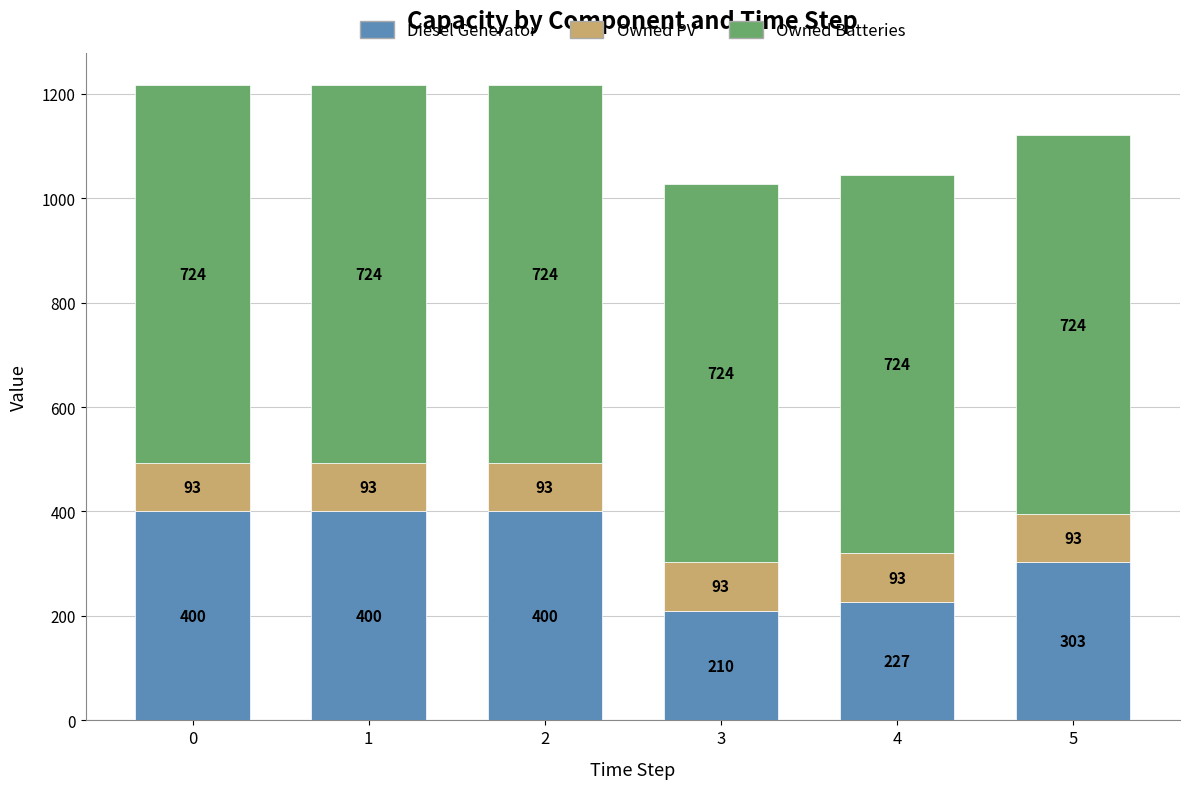

At which label is Diesel Generator closest to 305?

5